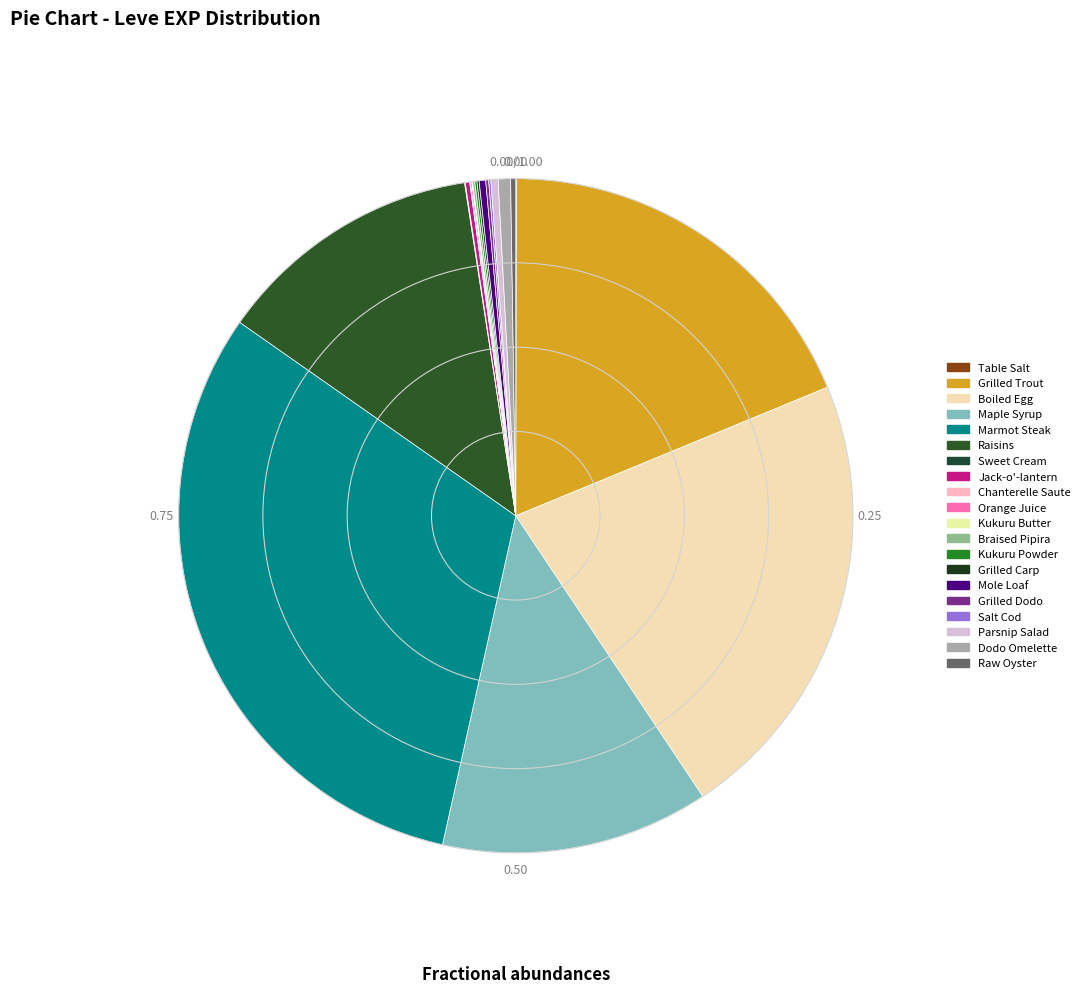

The Braised Pipira slice represents 7% of the pie. True or false?

False